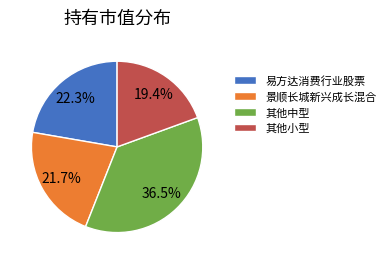

What percentage is NOT represented by 其他中型?

63.5%